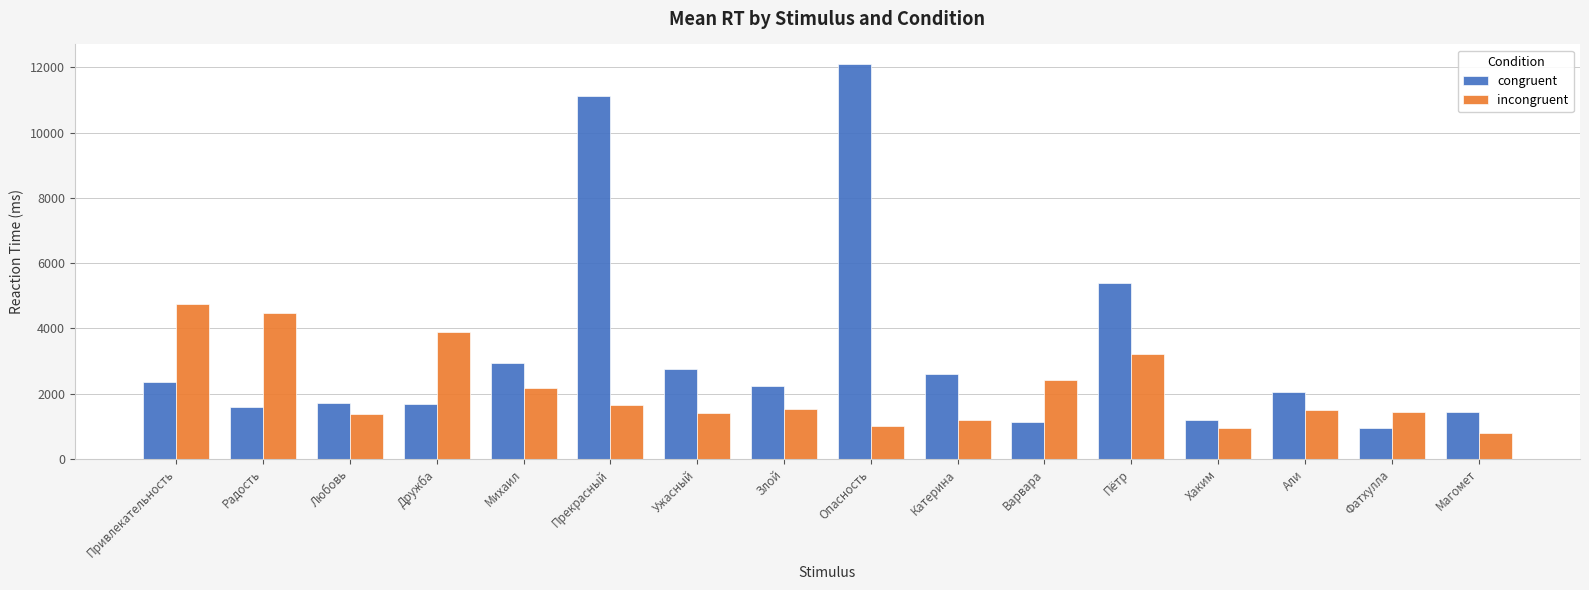

What is the highest value of the incongruent series?

4743